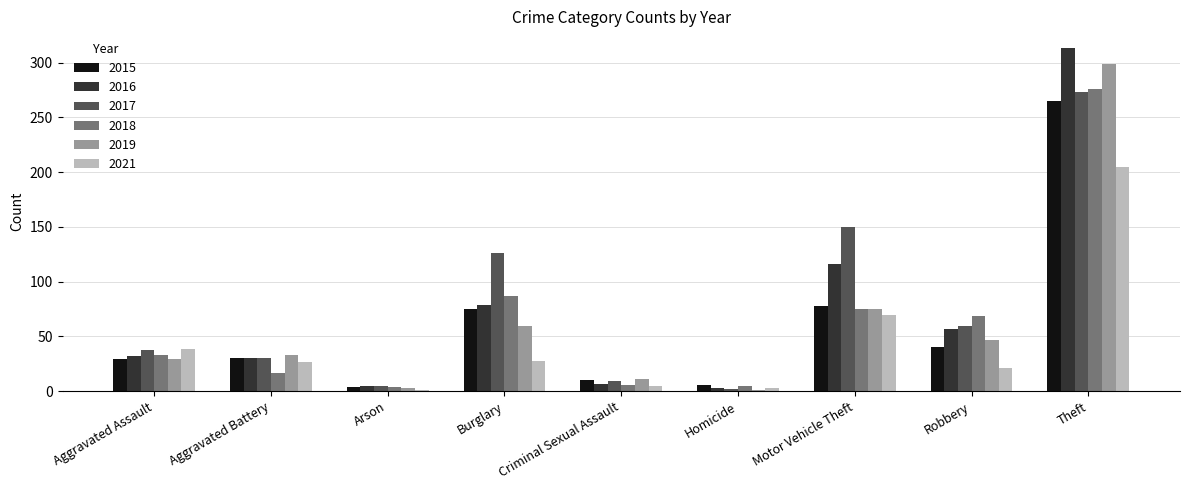

What is the total value across all series at Aggravated Battery?

167